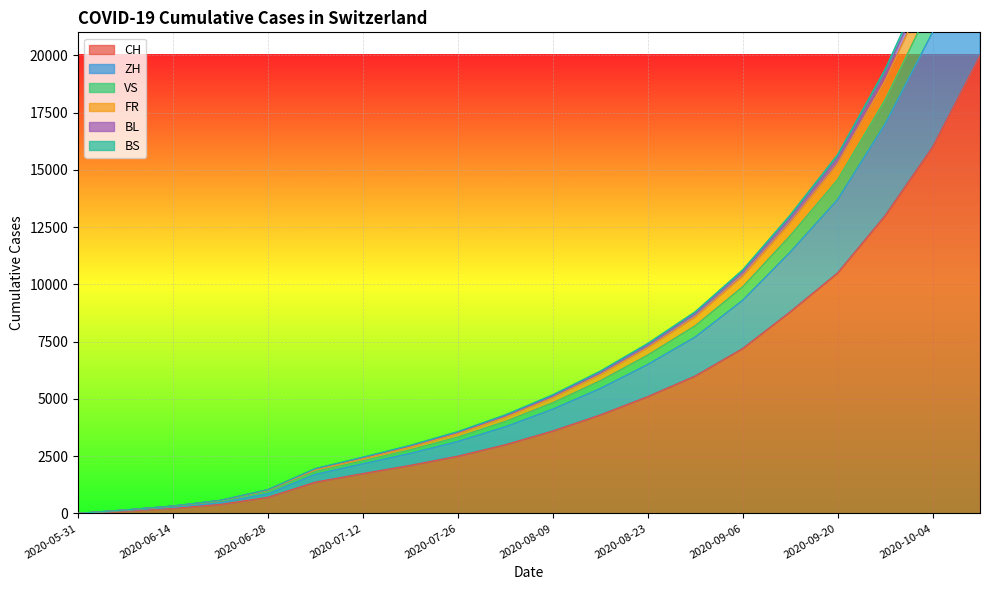

Which category has the highest value in the FR series?

2020-10-11